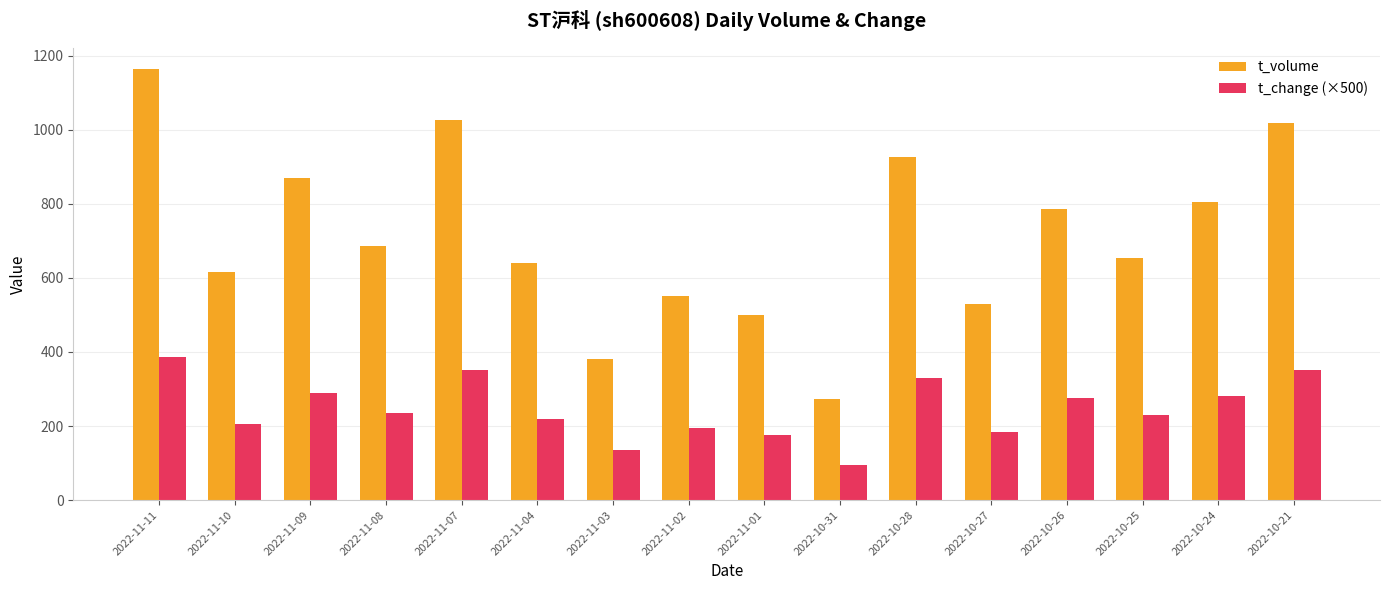

Between 2022-11-10 and 2022-11-02, which series saw the biggest shift?

t_volume